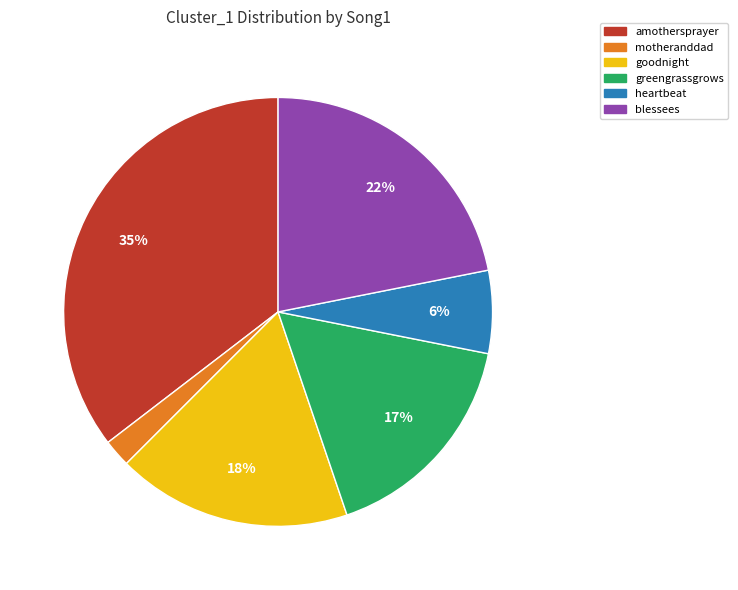

What is the ratio of the value at goodnight to the value at blessees?

0.8